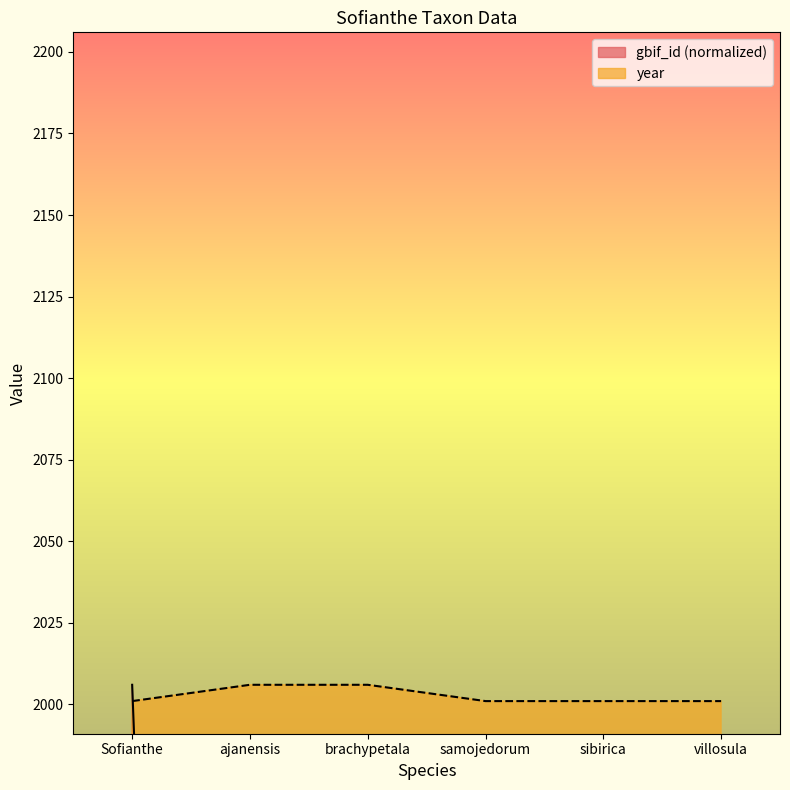

The value of gbif_id at brachypetala is 1052.9. True or false?

True